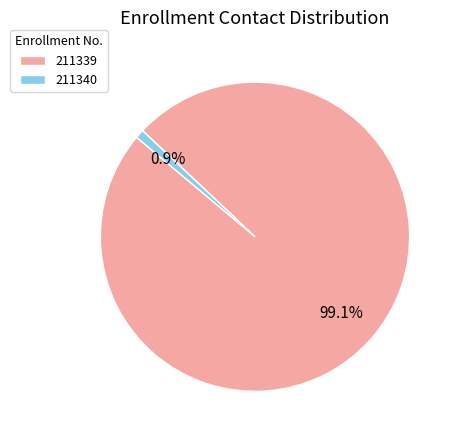

What is the majority slice?

211339